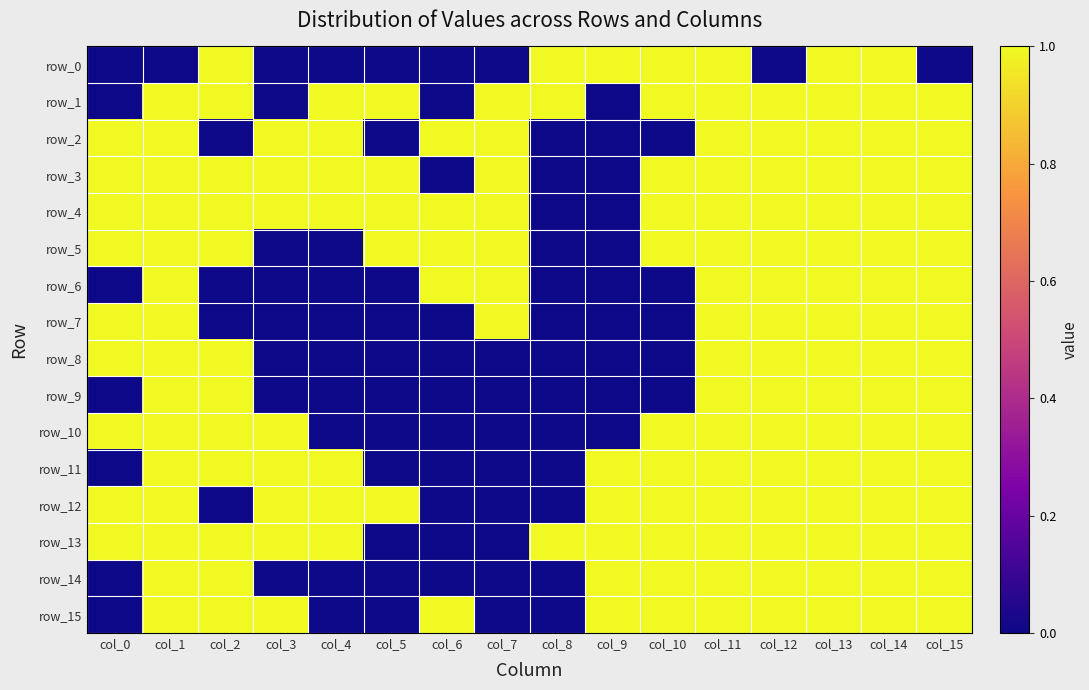

At col_3, list the series in order from smallest to largest.

row_0, row_1, row_5, row_6, row_7, row_8, row_9, row_14, row_2, row_3, row_4, row_10, row_11, row_12, row_13, row_15